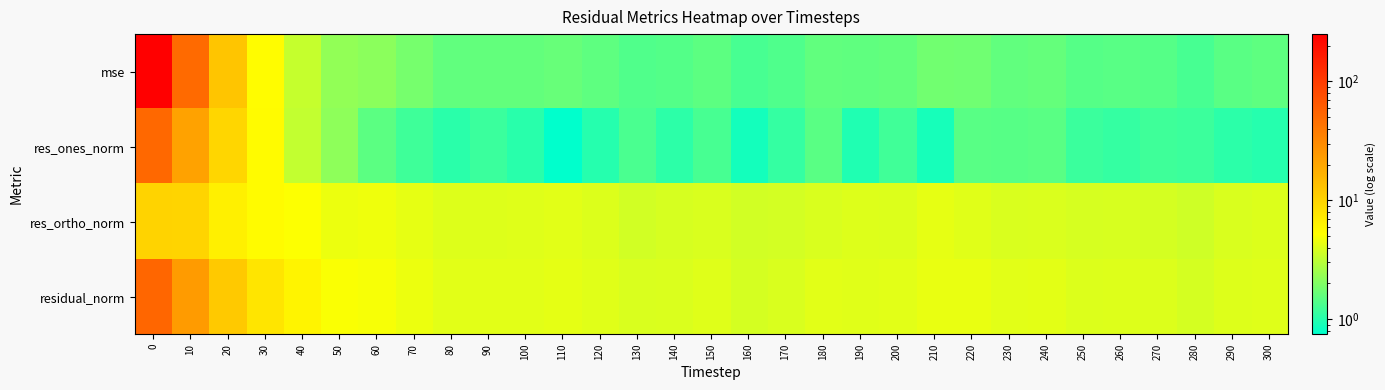

Which category has the lowest value across all series?

110